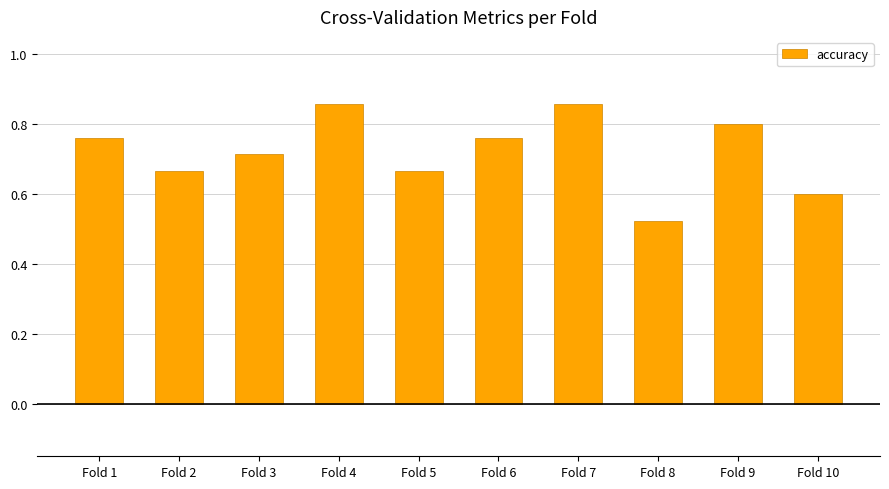

What is the sum of all values?

7.2